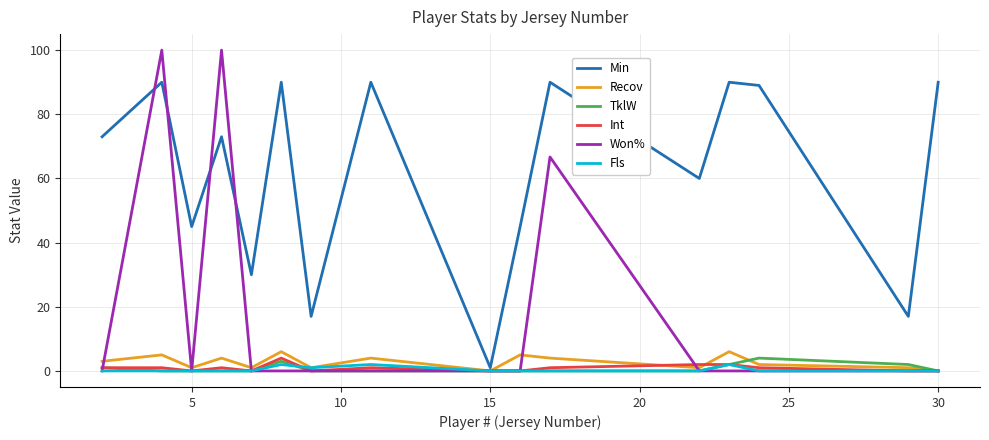

True or false: Min has more than 1 points higher than both neighbors.

True